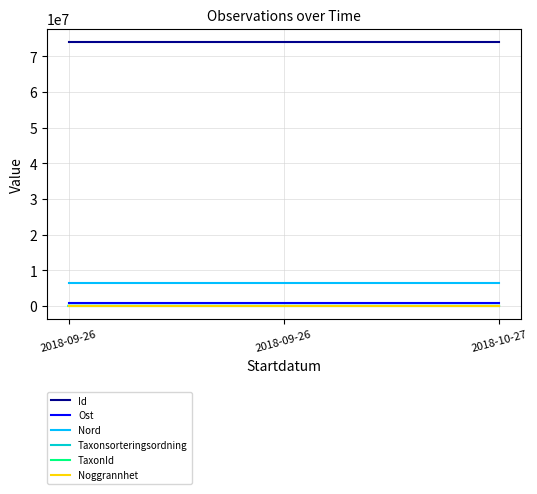

What is the label of the 1st point from the right?

2018-10-27